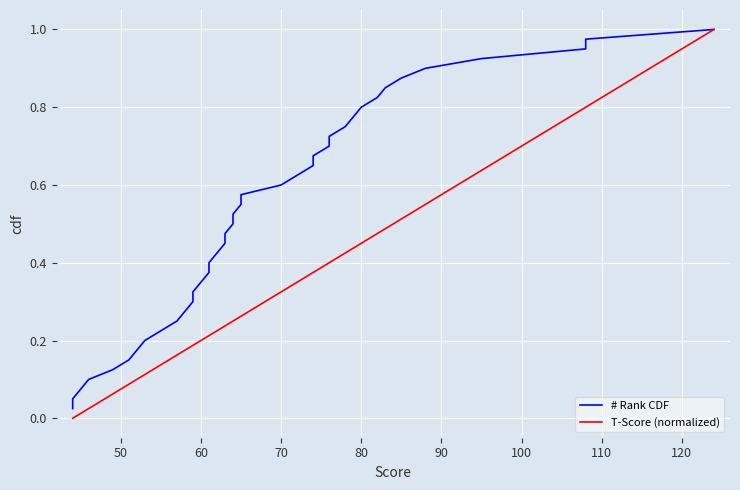

At how many categories does at least one series exceed 0?

40